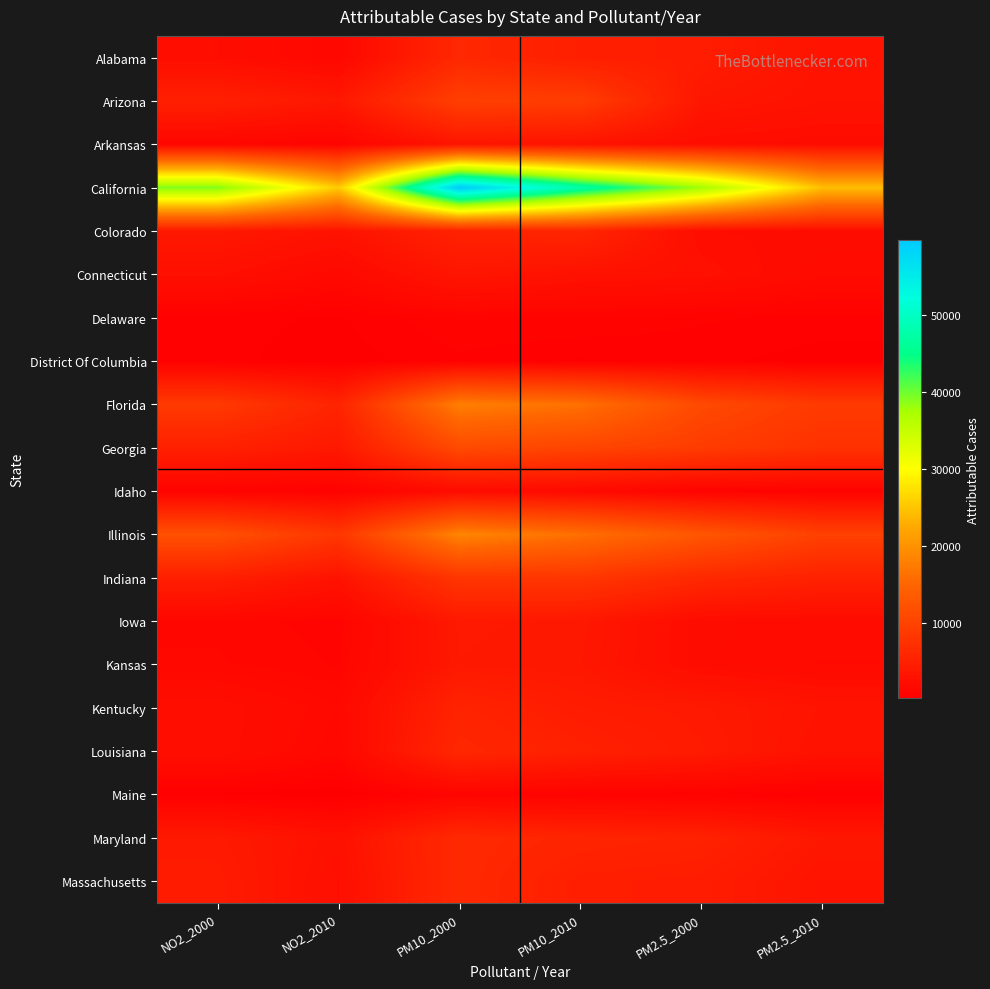

What is the maximum value shown in the chart?

59700